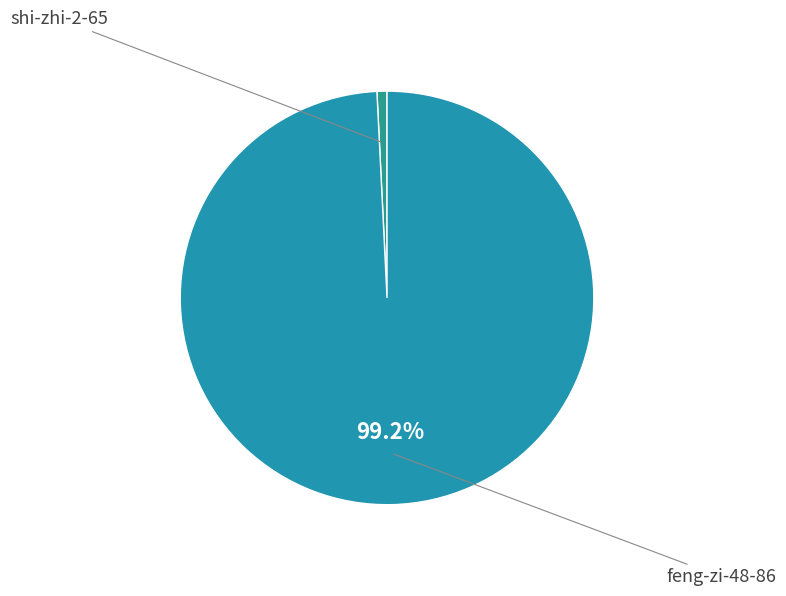

To the nearest percent, what is the difference between the shi-zhi-2-65 and feng-zi-48-86 slice percentages?

98%